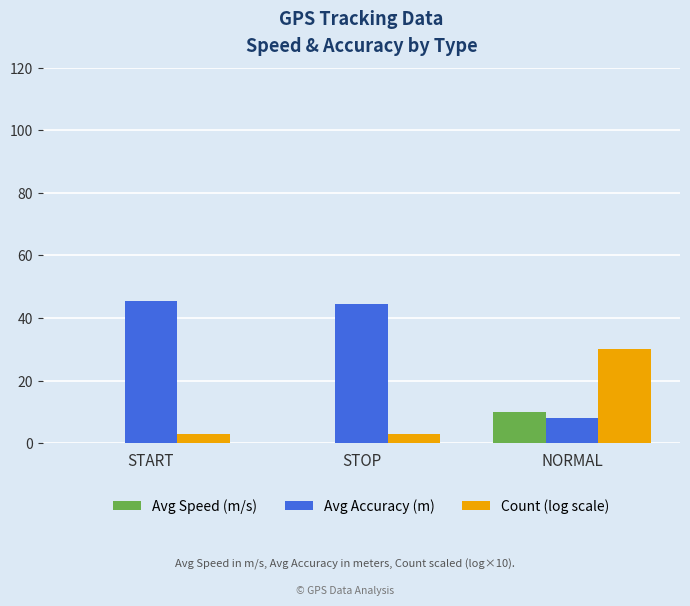

Is it true that Avg Speed (m/s) equals 0.0 at STOP?

True